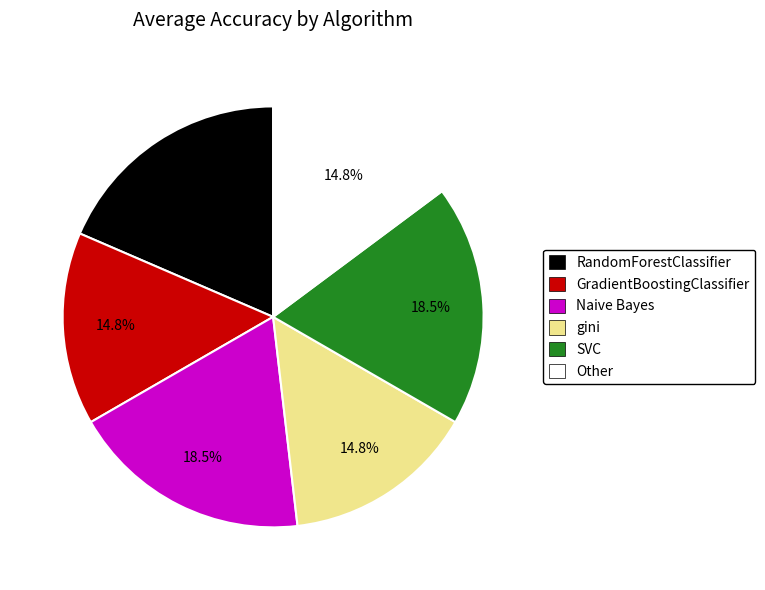

Count the number of slices in the pie.

6